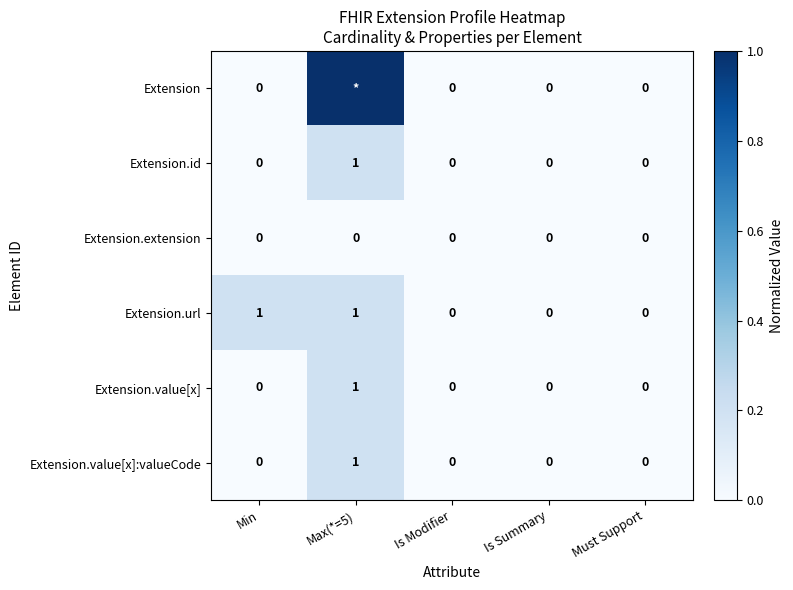

Is it true that Extension.value[x] equals -1 at Is Modifier?

False